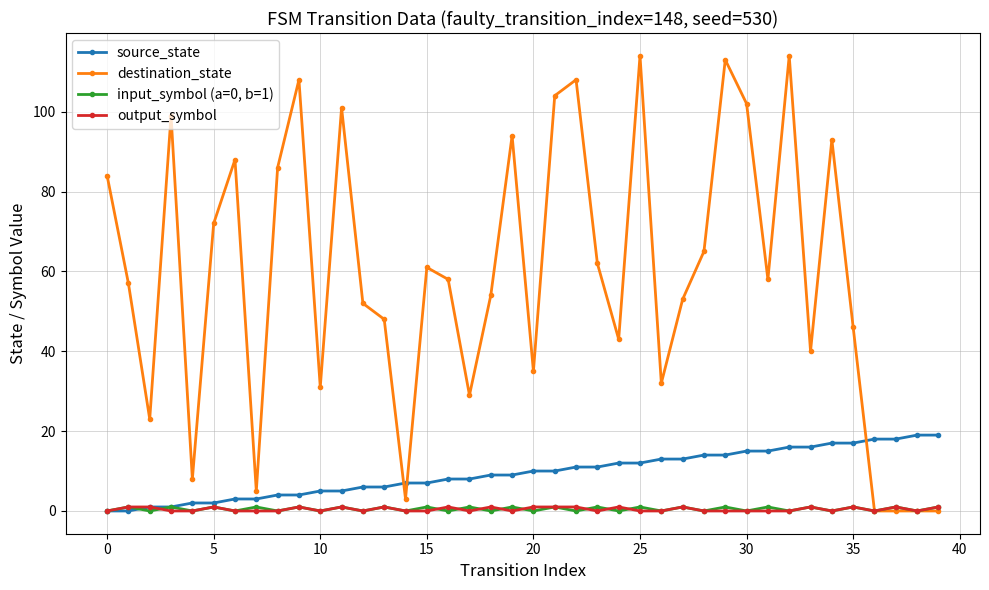

Reading left to right, what are all the values shown in this chart?

source_state: 0	0	1	1	2	2	3	3	4	4	5	5	6	6	7	7	8	8	9	9	10	10	11	11	12	12	13	13	14	14	15	15	16	16	17	17	18	18	19	19
destination_state: 84	57	23	99	8	72	88	5	86	108	31	101	52	48	3	61	58	29	54	94	35	104	108	62	43	114	32	53	65	113	102	58	114	40	93	46	0	0	0	0
input_symbol (a=0, b=1): 0	1	0	1	0	1	0	1	0	1	0	1	0	1	0	1	0	1	0	1	0	1	0	1	0	1	0	1	0	1	0	1	0	1	0	1	0	1	0	1
output_symbol: 0	1	1	0	0	1	0	0	0	1	0	1	0	1	0	0	1	0	1	0	1	1	1	0	1	0	0	1	0	0	0	0	0	1	0	1	0	1	0	1